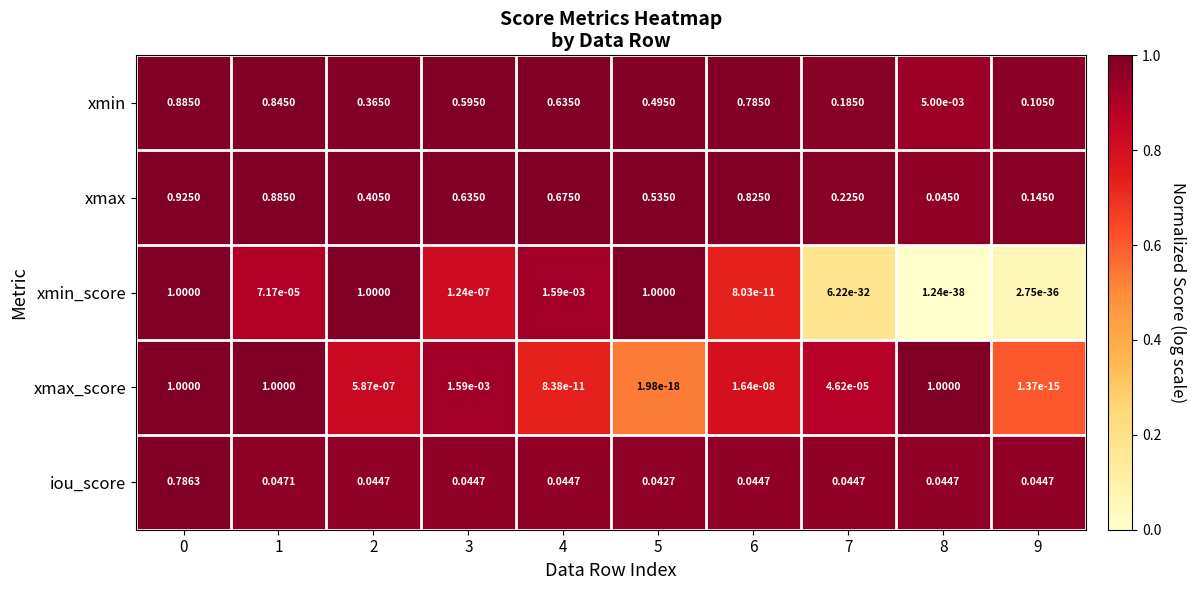

At 2, list the series in order from largest to smallest.

xmin_score, xmax, xmin, iou_score, xmax_score